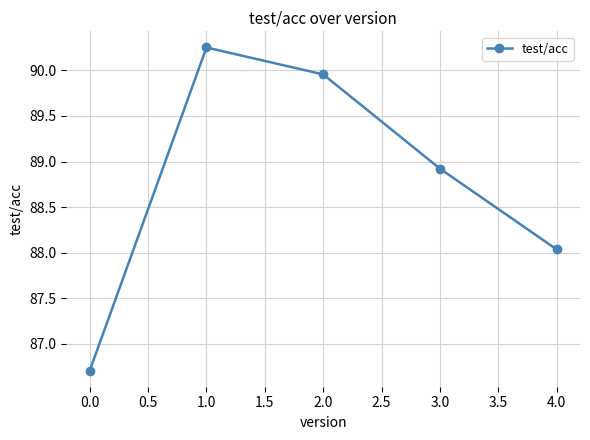

Rank the categories by value from highest to lowest.

1.0, 2.0, 3.0, 4.0, 0.0